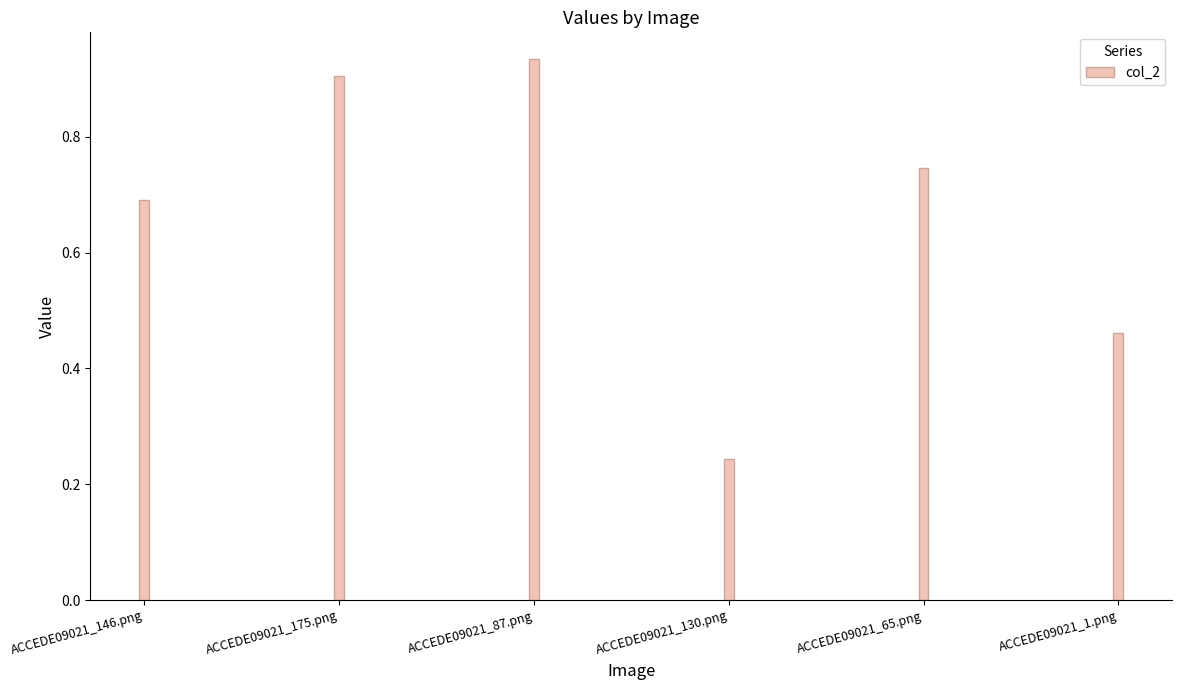

Rank the categories by value from highest to lowest.

ACCEDE09021_87.png, ACCEDE09021_175.png, ACCEDE09021_65.png, ACCEDE09021_146.png, ACCEDE09021_1.png, ACCEDE09021_130.png